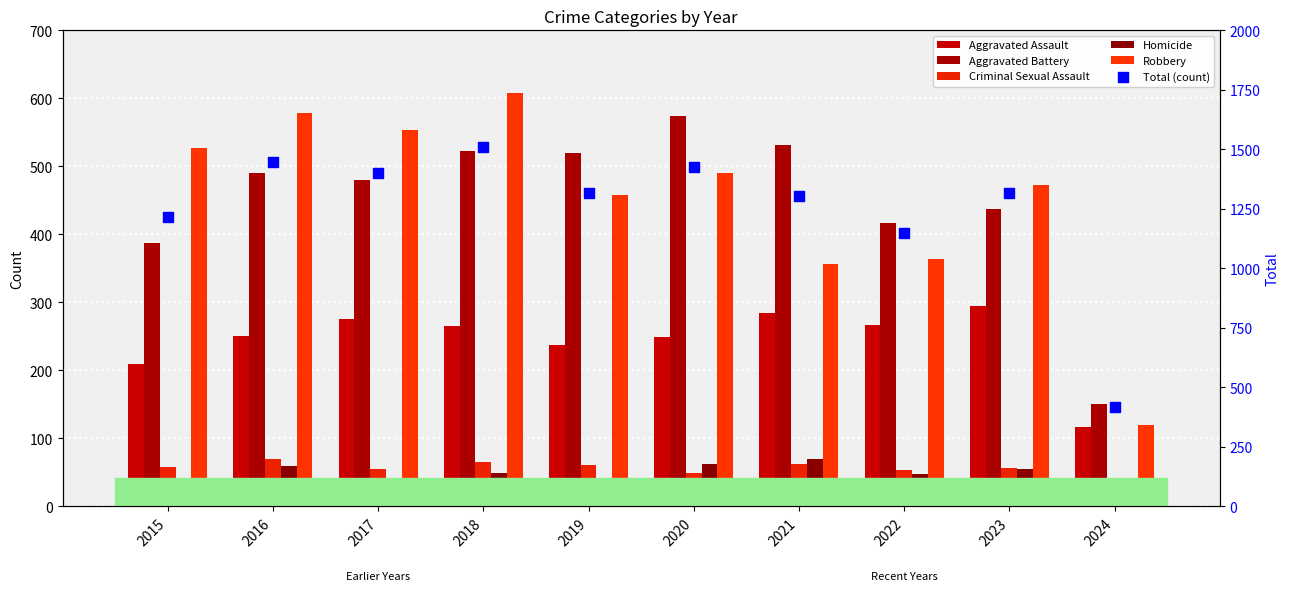

Which series has the largest Y range (max minus min)?

Total (count)